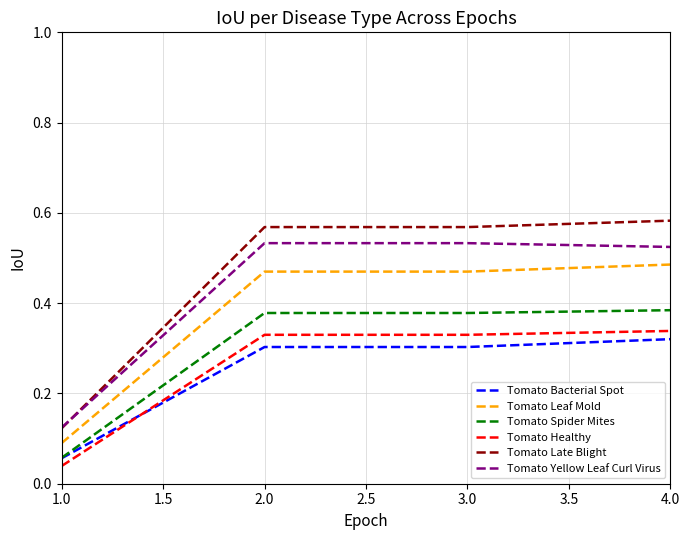

Which category has the lowest value in the Tomato Yellow Leaf Curl Virus series?

1.0